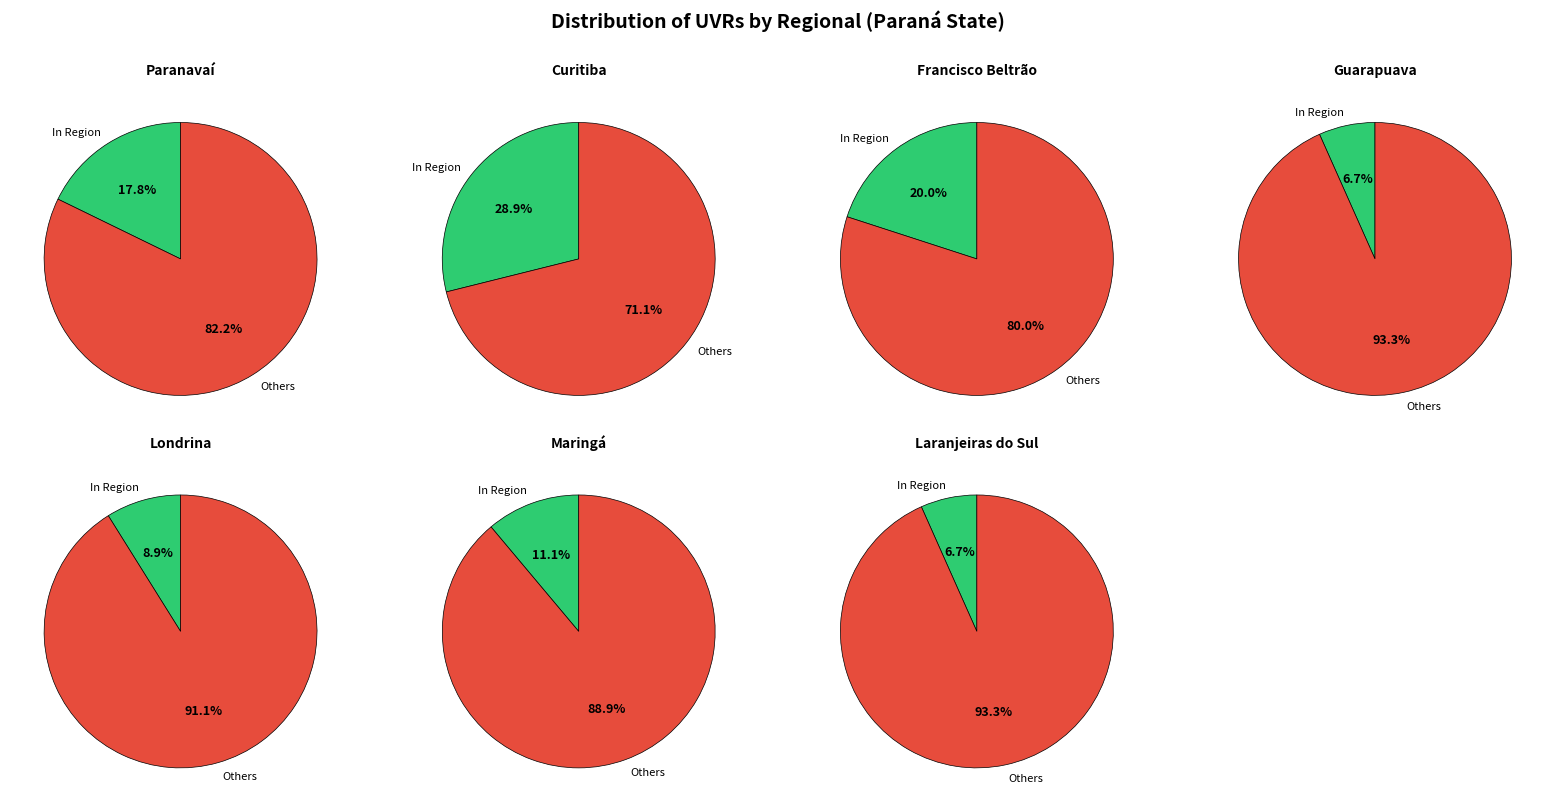

Is Guarapuava the majority of the pie?

No